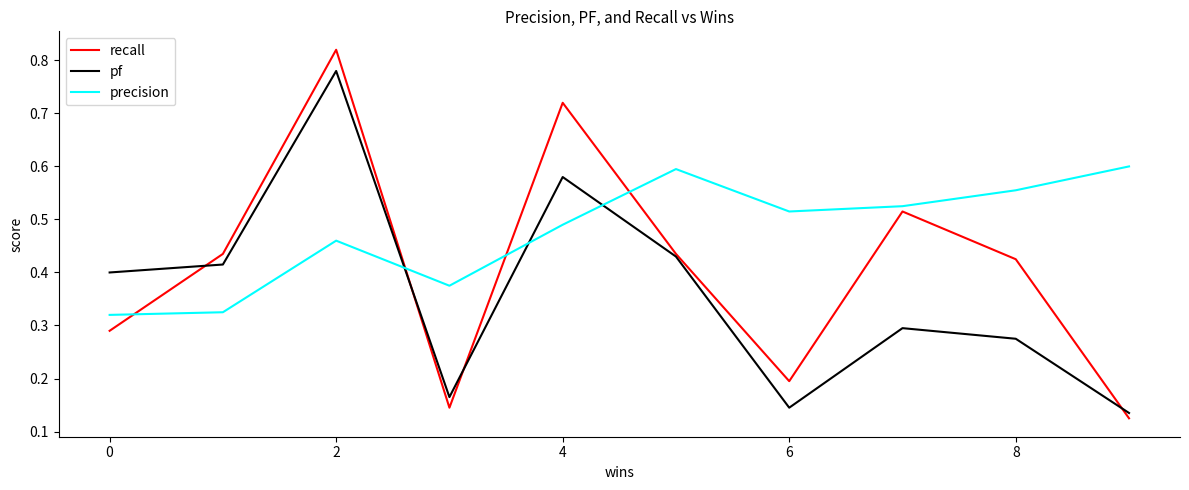

Rank the series by their maximum value, from highest to lowest.

recall, pf, precision